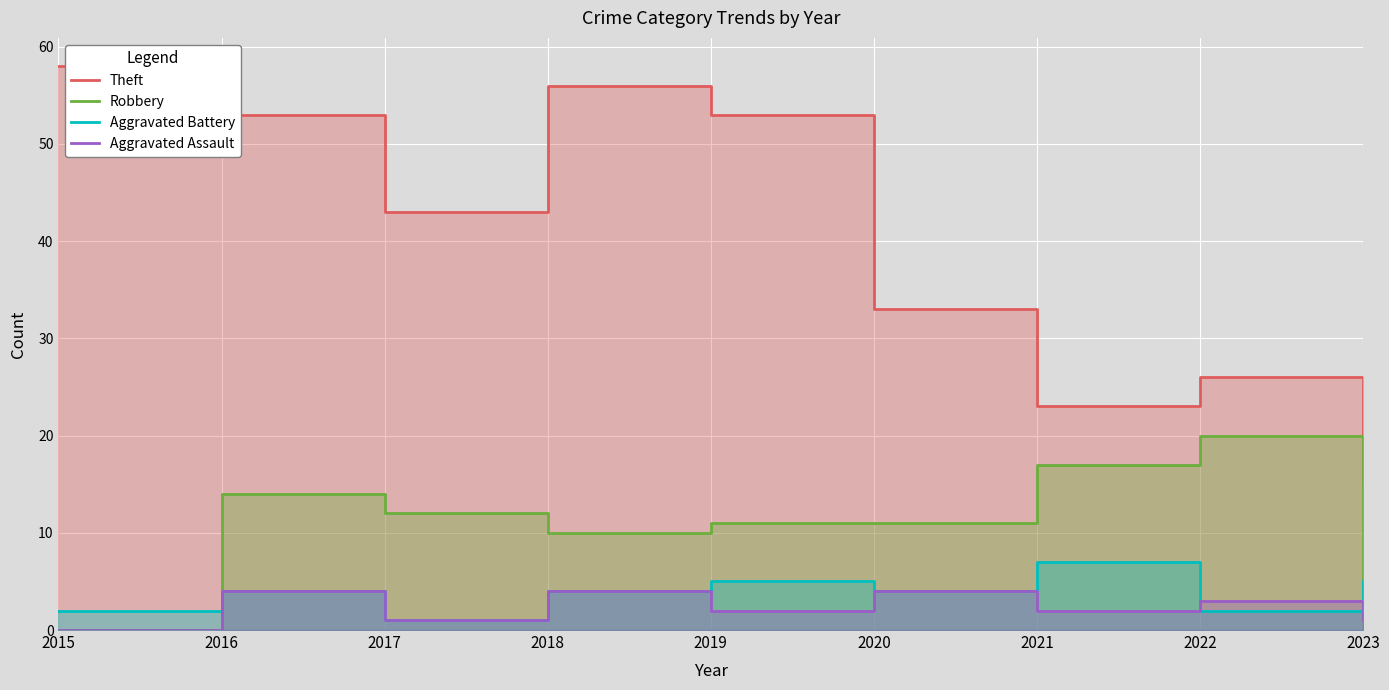

How many interior local valleys does the Aggravated Battery series have?

3